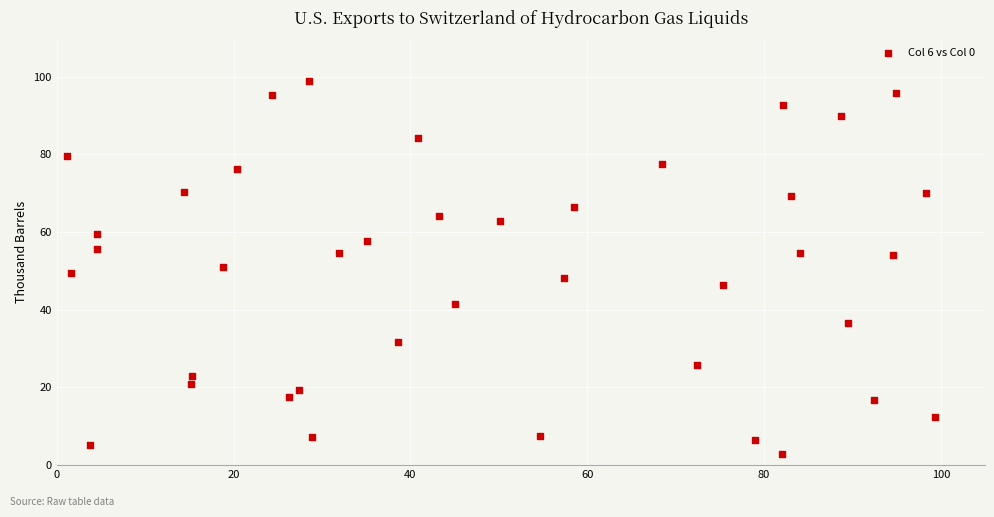

What is the range of X values (max minus min)?

98.2